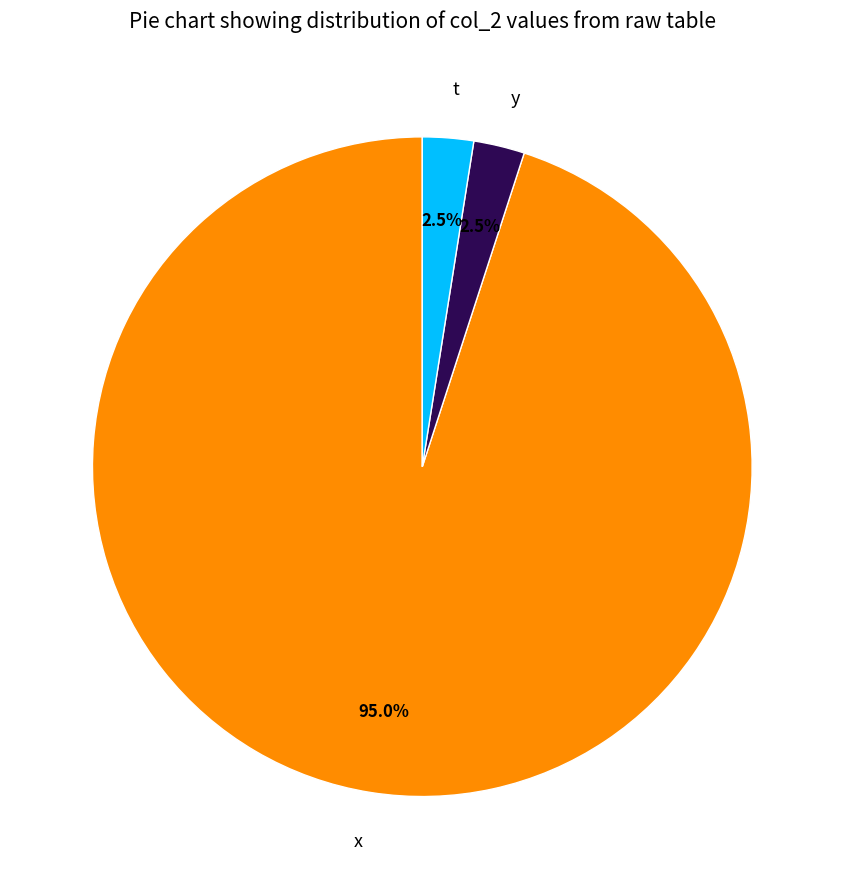

Which slice represents more than half of the pie?

x